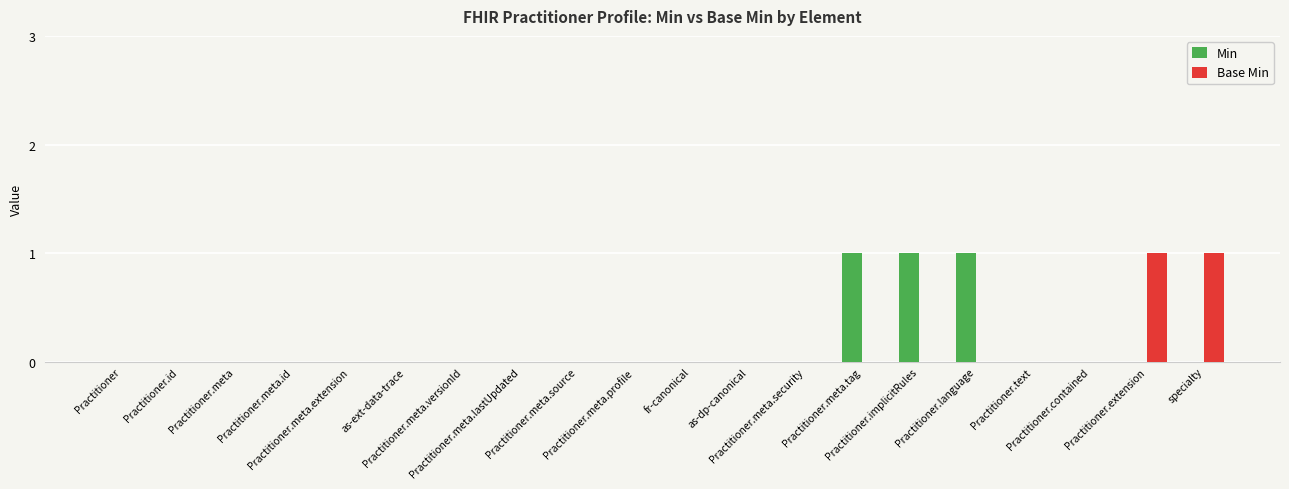

Which has a higher value, Practitioner.meta.source or Practitioner.implicitRules?

Practitioner.implicitRules